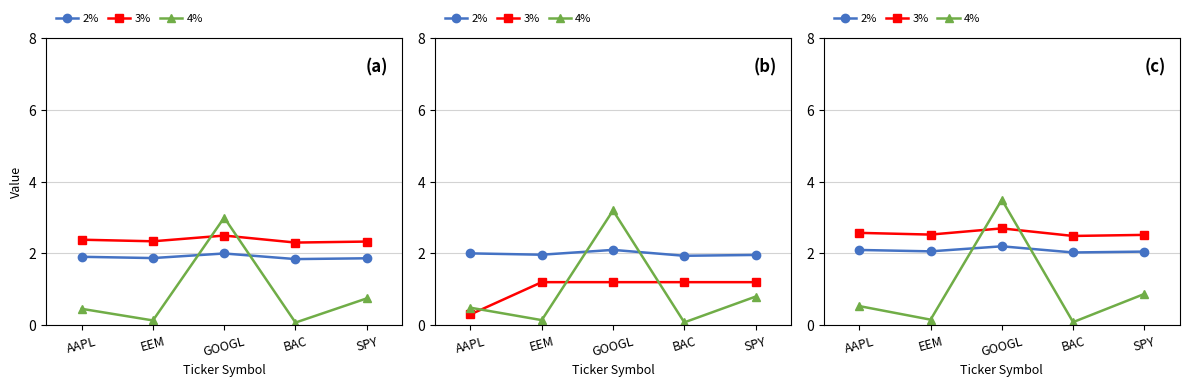

Which series has the largest range (max minus min)?

4%